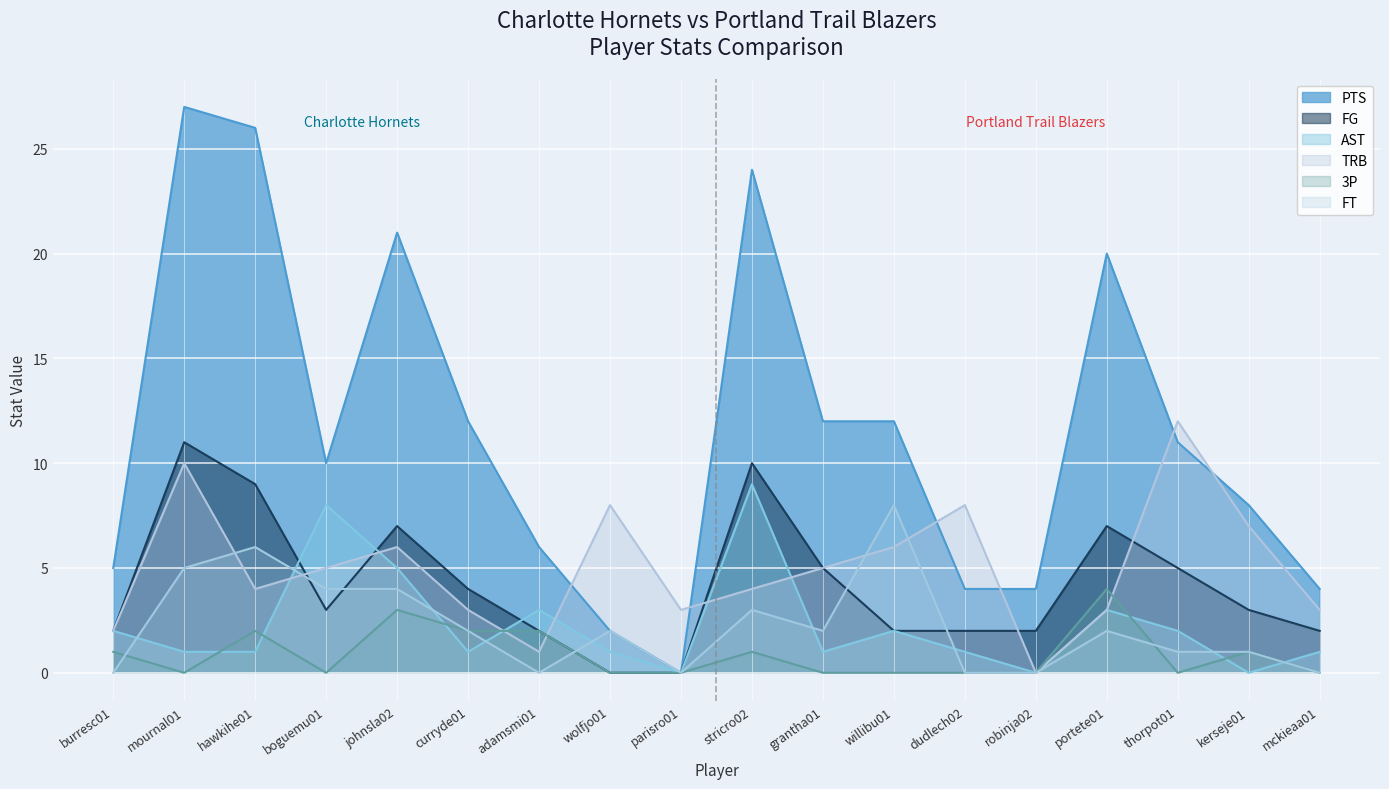

True or false: FG has a value of 3 at grantha01.

False